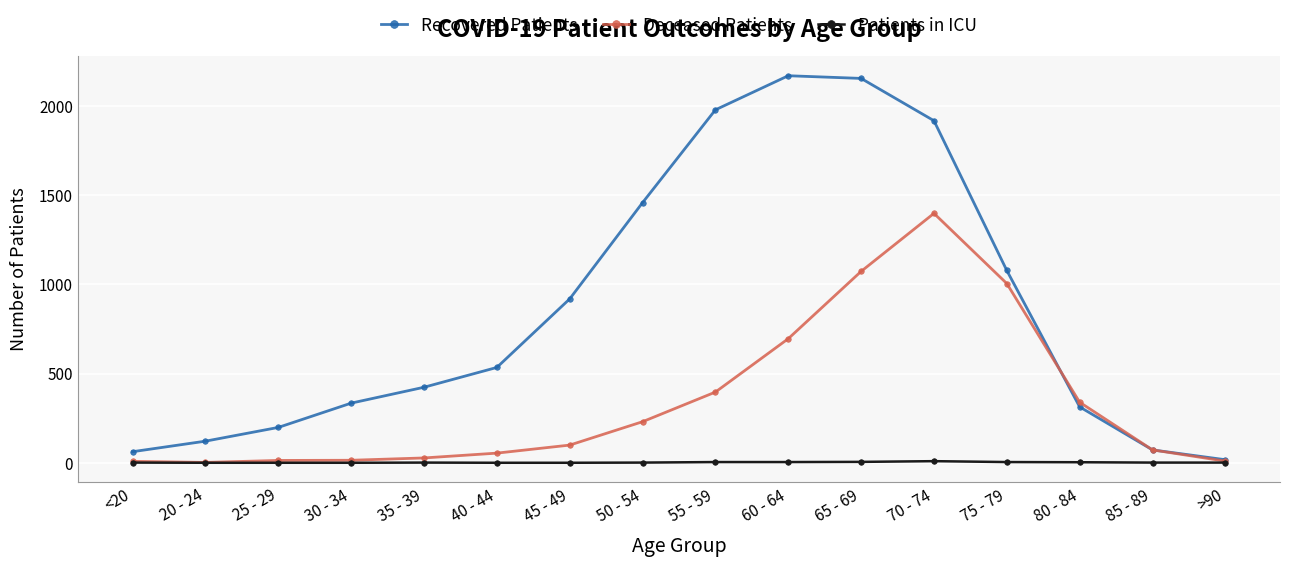

Is it true that Recovered Patients equals 1895 at 75 - 79?

False